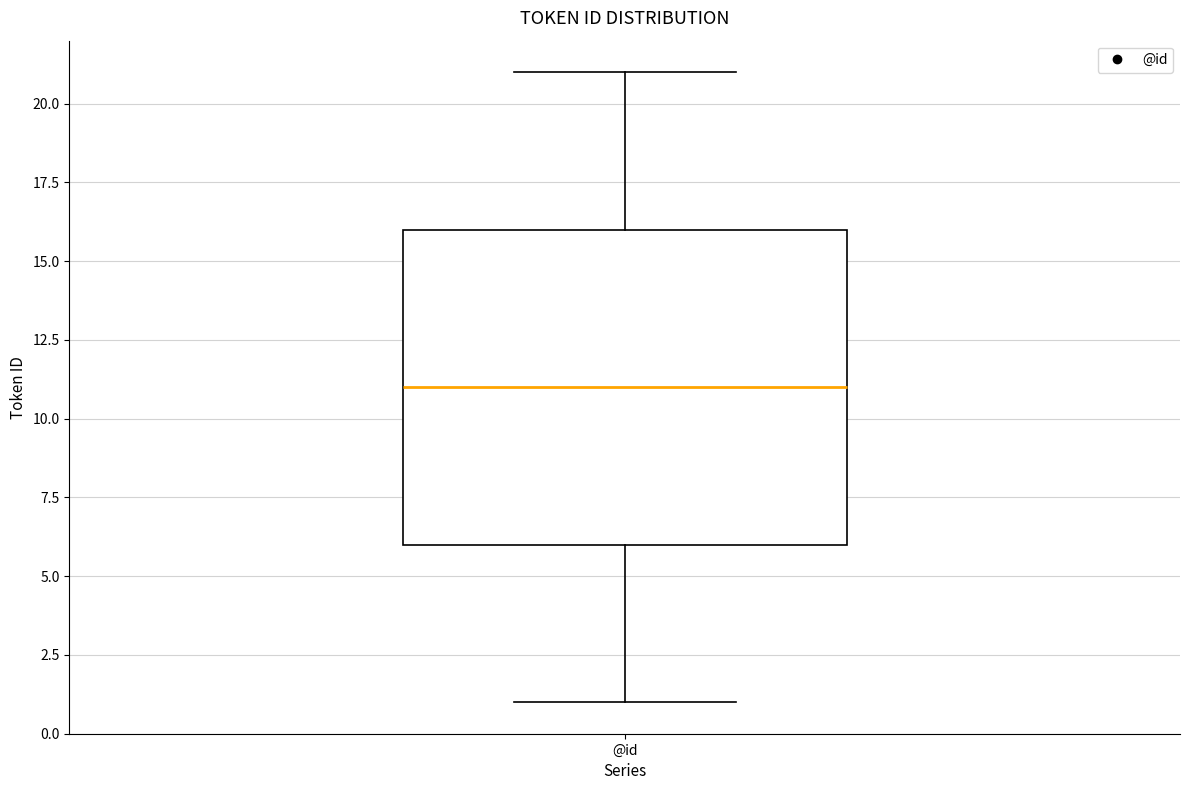

Where is the upper edge of the box for @id on the y-axis? The values are not printed on the chart, so give them approximately, as read against the axis.

16